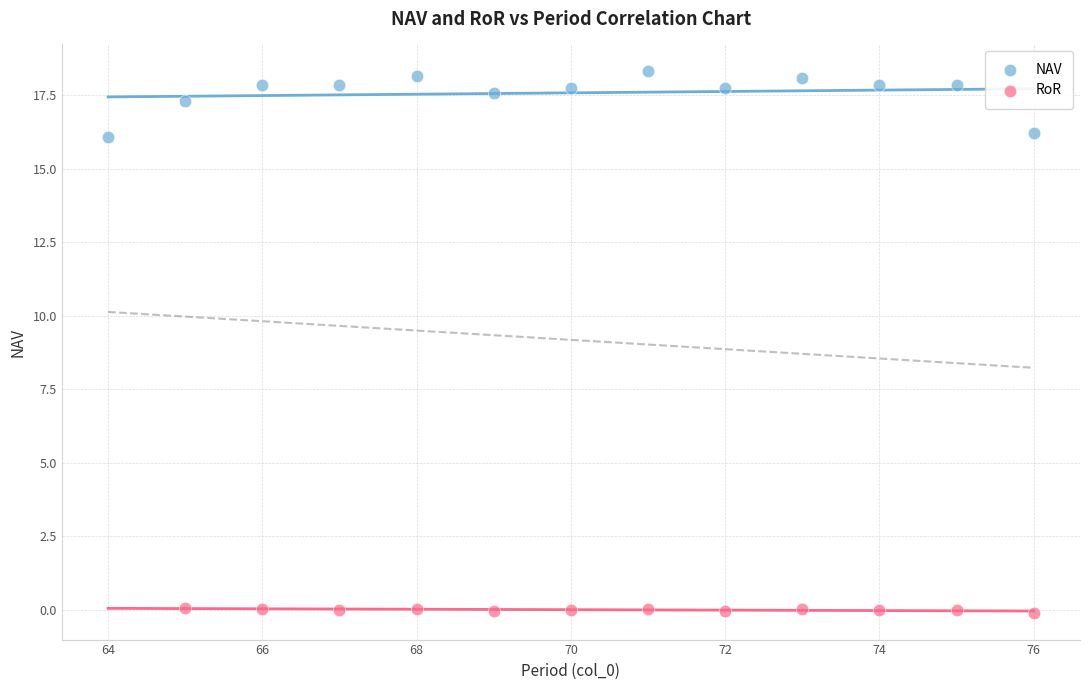

Which series contains the highest Y value?

NAV